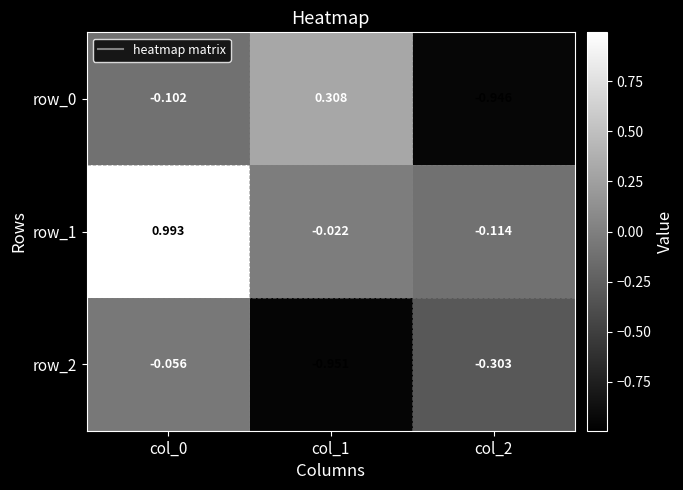

Is the value of row_0 at col_2 greater than the value of row_2 at col_1?

Yes